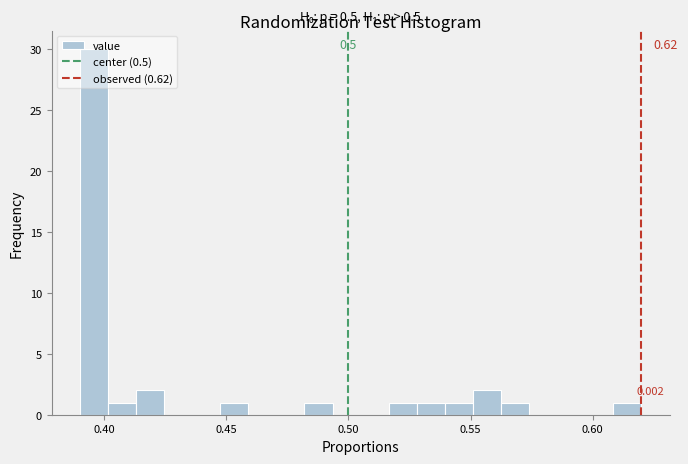

Read against the x-axis, roughly where is the centre of the tallest bar?

0.395